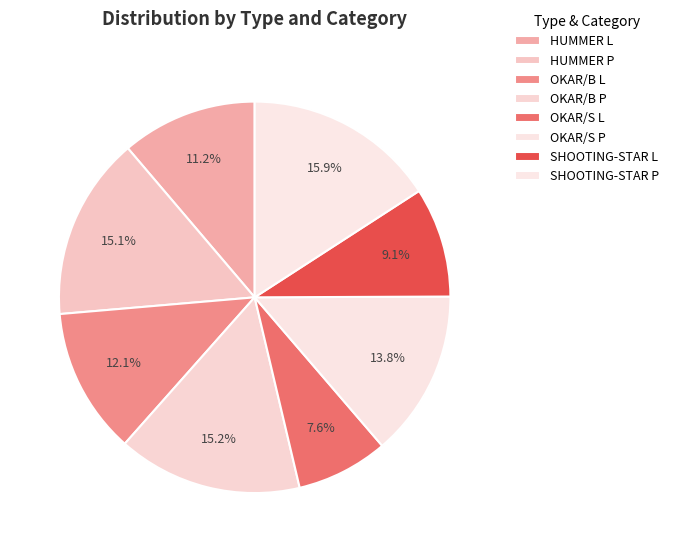

True or false: HUMMER L accounts for 1% of the total.

False